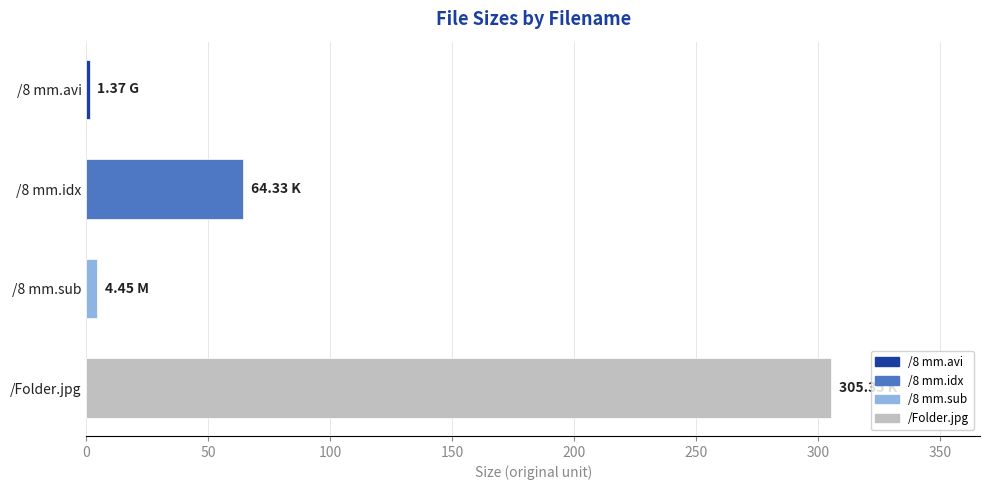

What is the difference between the maximum and second lowest values?

300.9